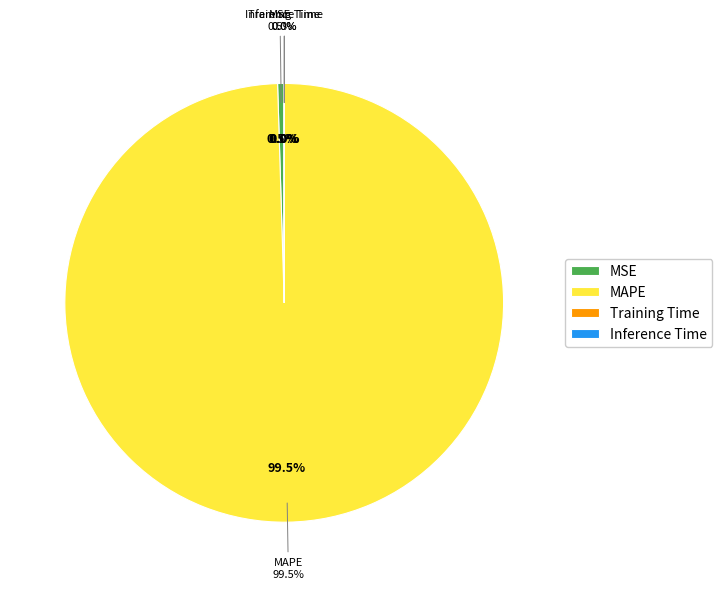

What percentage do Inference Time and MSE together represent?

0.5%